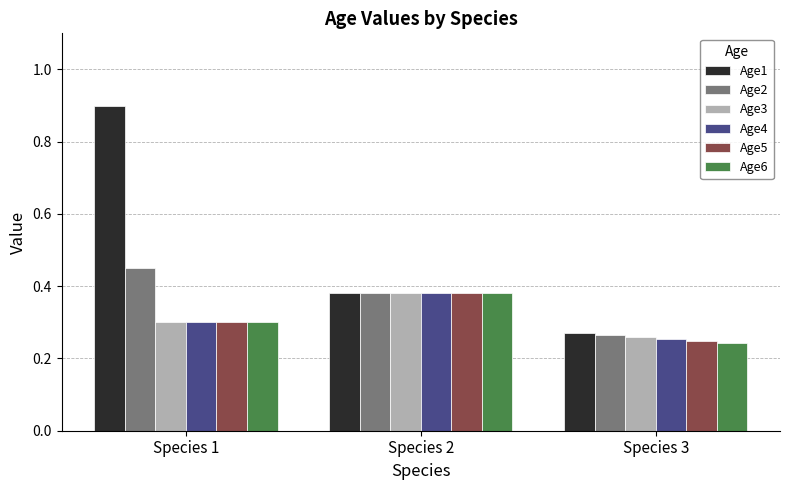

At which category is the sum across all series the highest?

Species 1